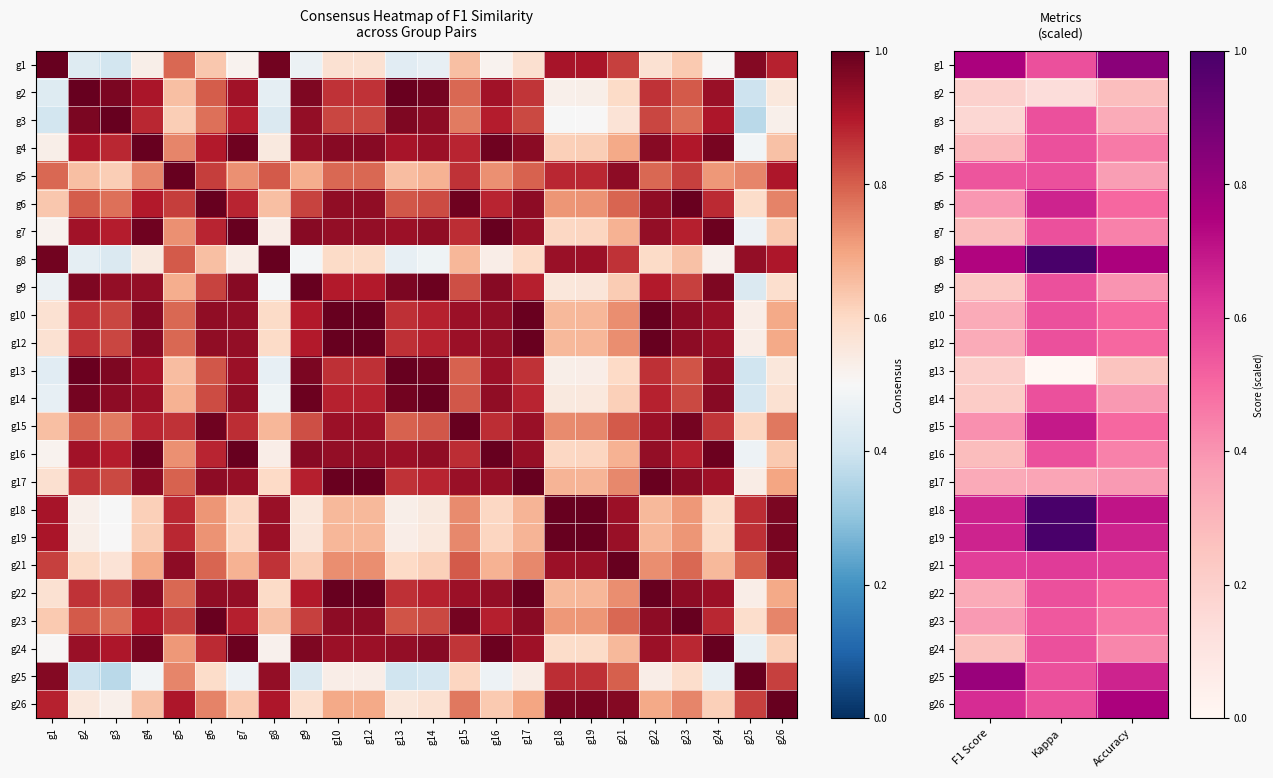

Between F1 Score and Kappa, which is larger?

F1 Score